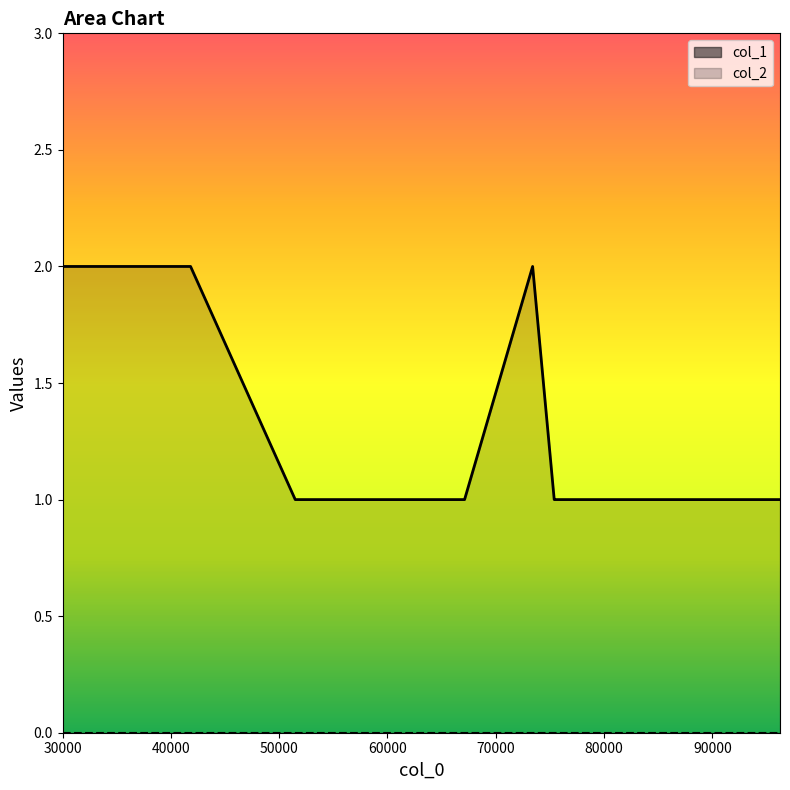

True or false: col_2_line and col_1_line cross at least once.

False